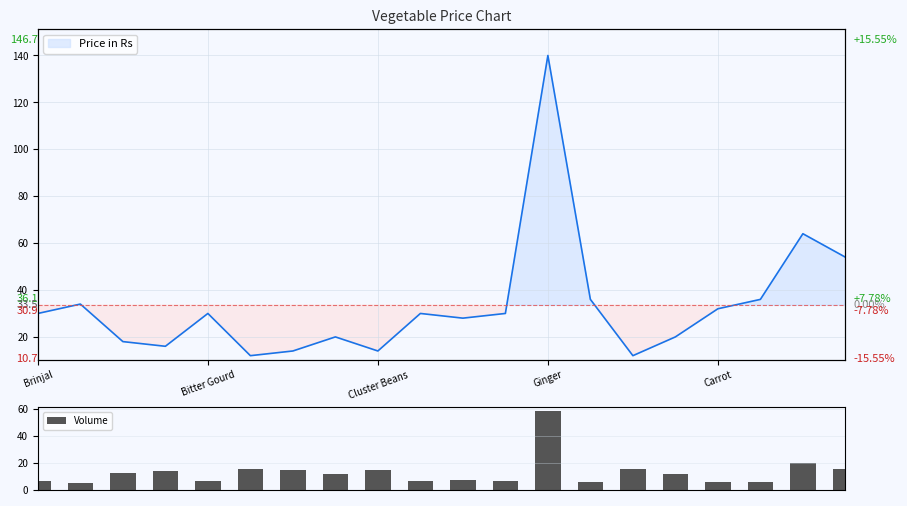

What is the average value of the Volume series?

13.2